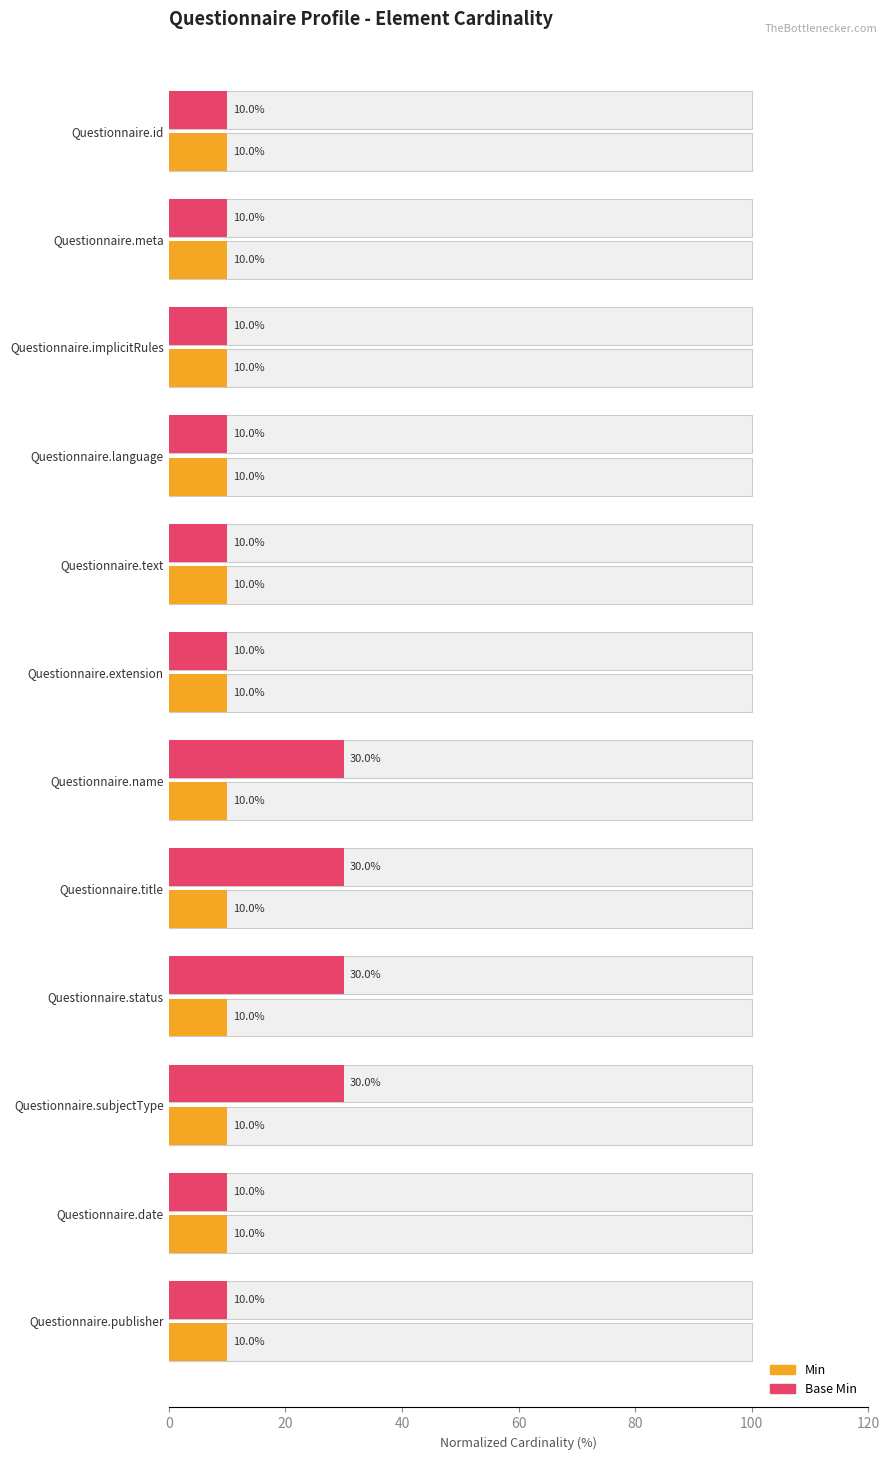

The Base Min series shows 15.9 at Questionnaire.language. True or false?

False